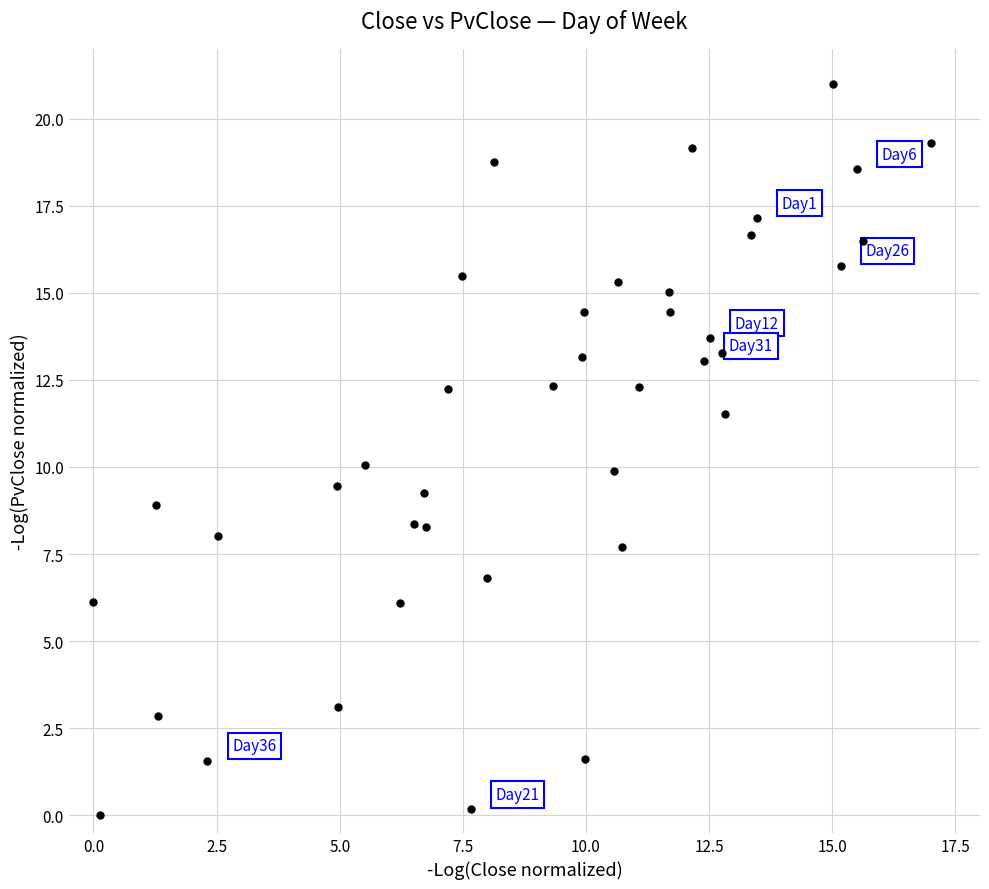

What is the range of X values (max minus min)?

17.0